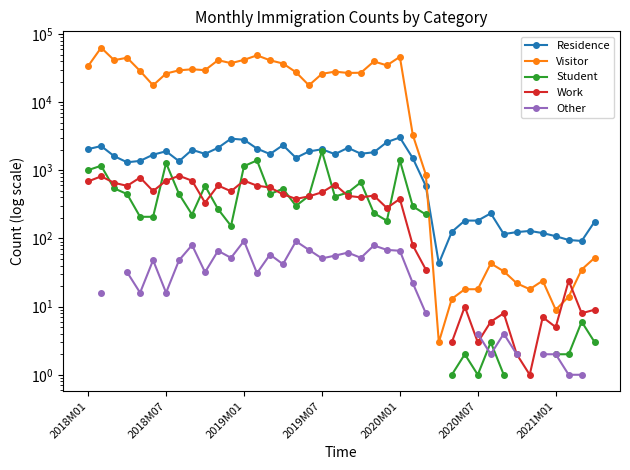

What value does the Residence series have at 26?

589.0